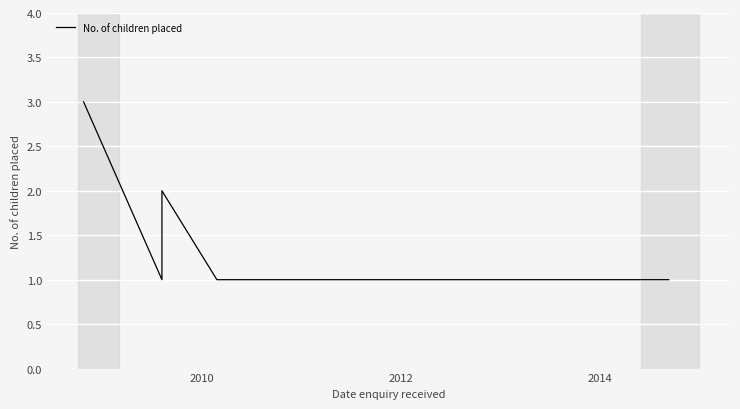

How many values are below 2?

3